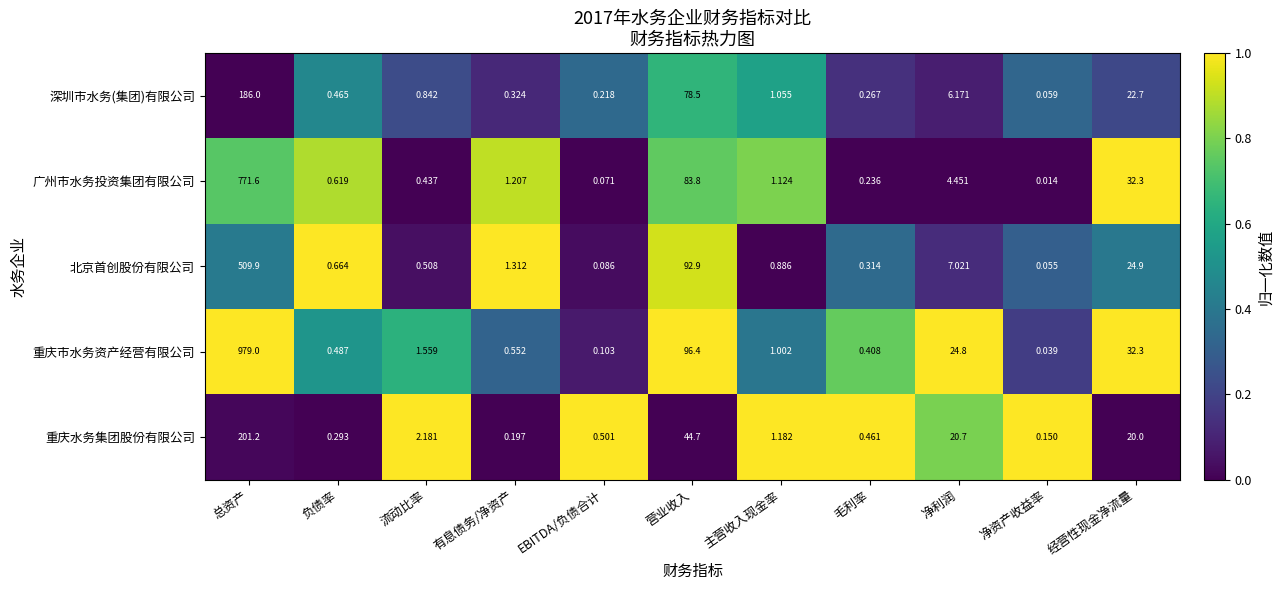

Rank the series at 流动比率 from highest to lowest value.

重庆水务集团股份有限公司, 重庆市水务资产经营有限公司, 深圳市水务(集团)有限公司, 北京首创股份有限公司, 广州市水务投资集团有限公司